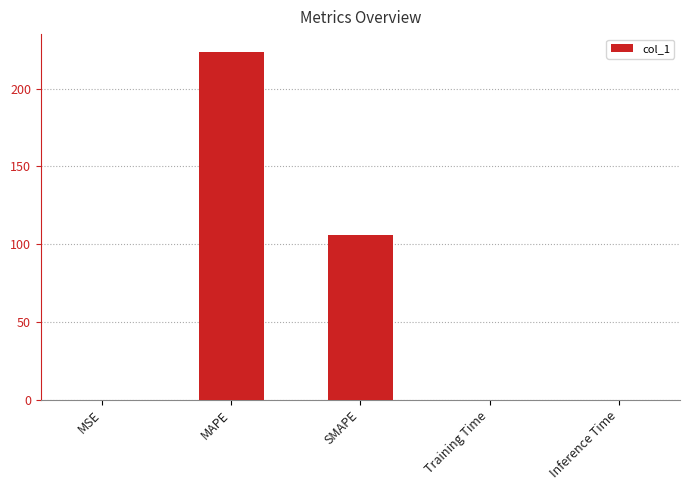

What value does the data have at MAPE?

223.9